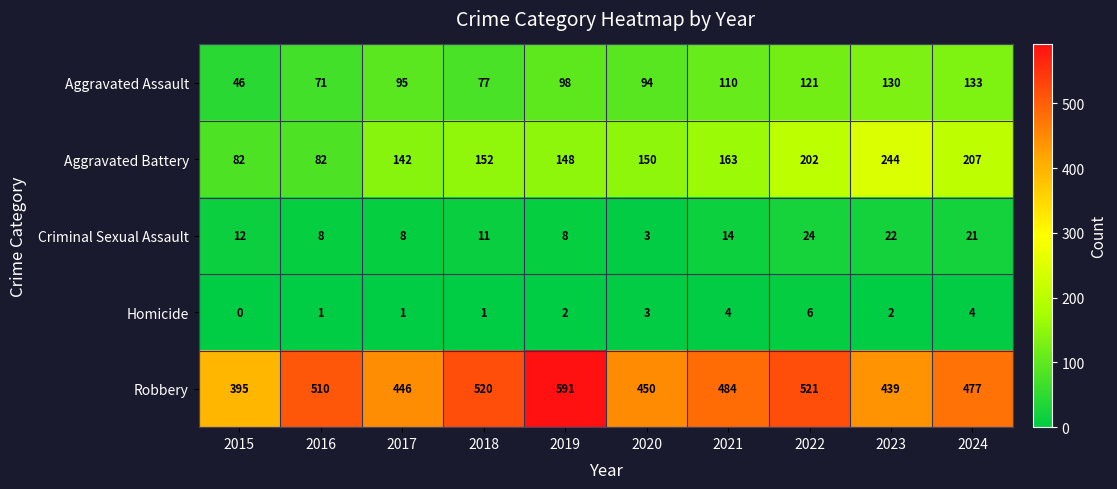

At how many categories does at least one series exceed 537?

1